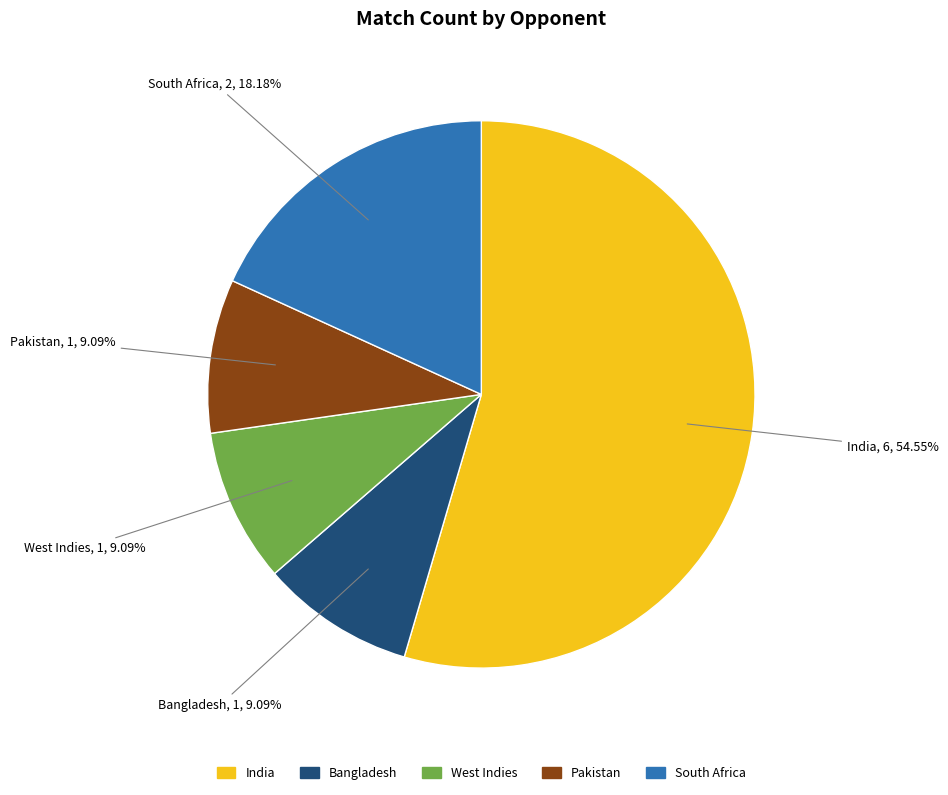

Which slice is the largest?

India